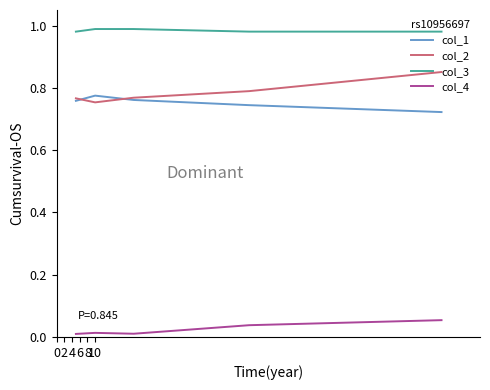

Which series has the largest total across all categories?

col_3